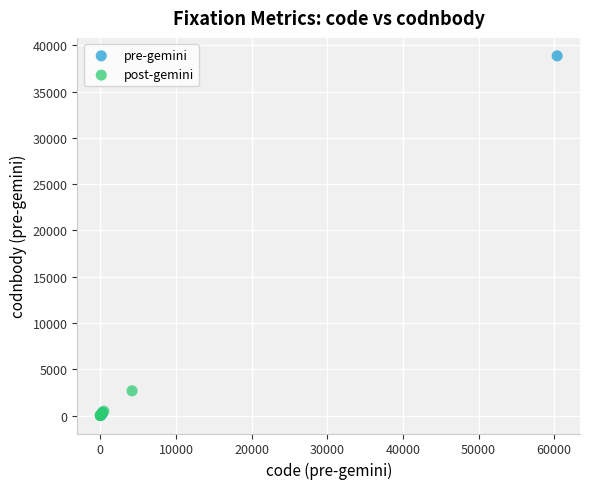

Which series contains the highest Y value?

pre-gemini